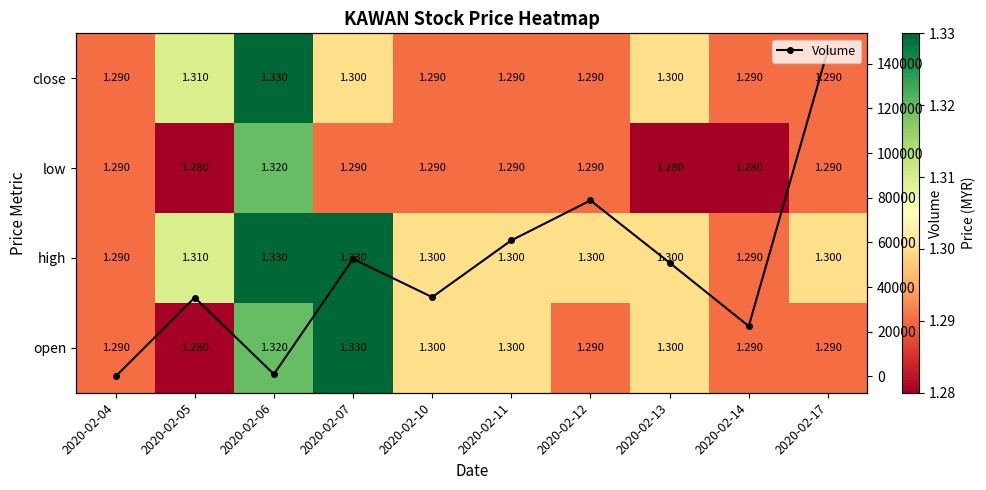

What is the highest value of the Volume series?

146300